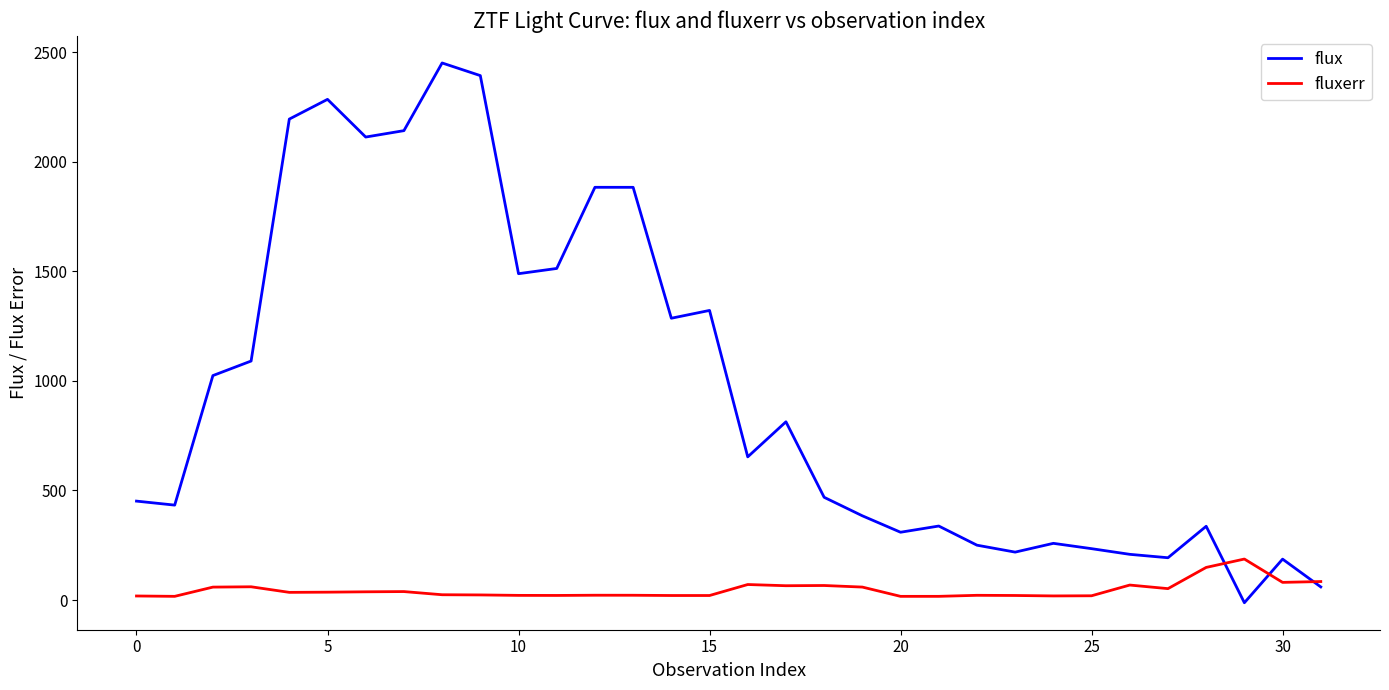

List the series in order of their overall mean, highest first.

flux, fluxerr